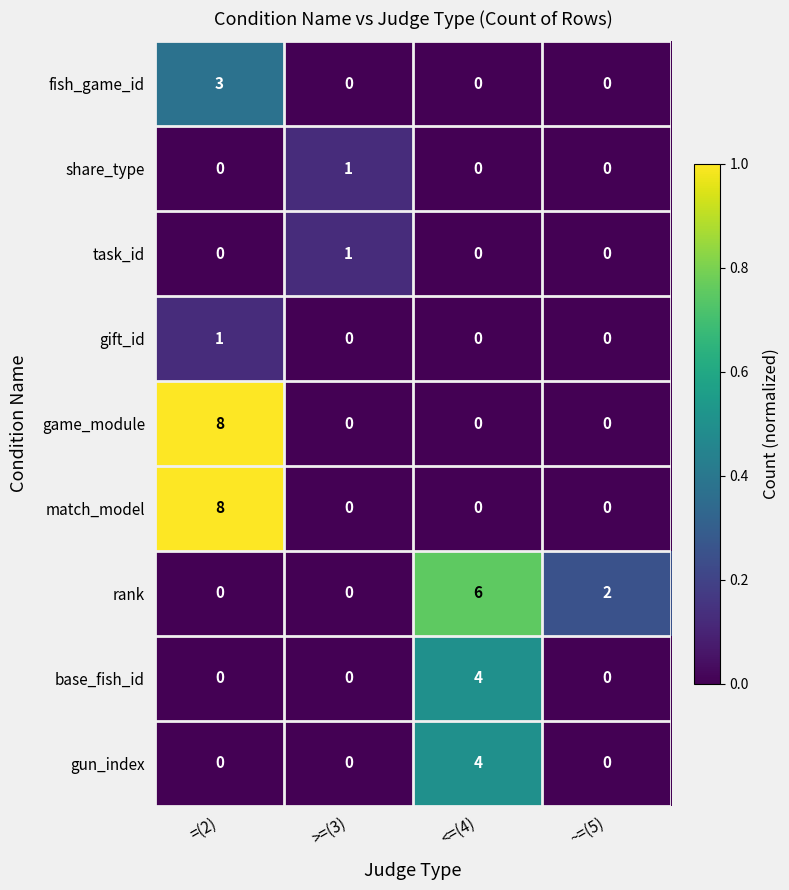

How many positive values does the base_fish_id series have?

1